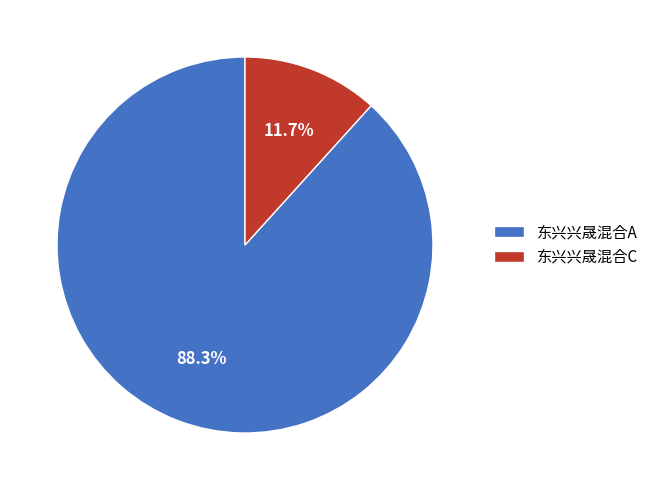

Is the sum of 东兴兴晟混合C and 东兴兴晟混合A greater than half?

Yes